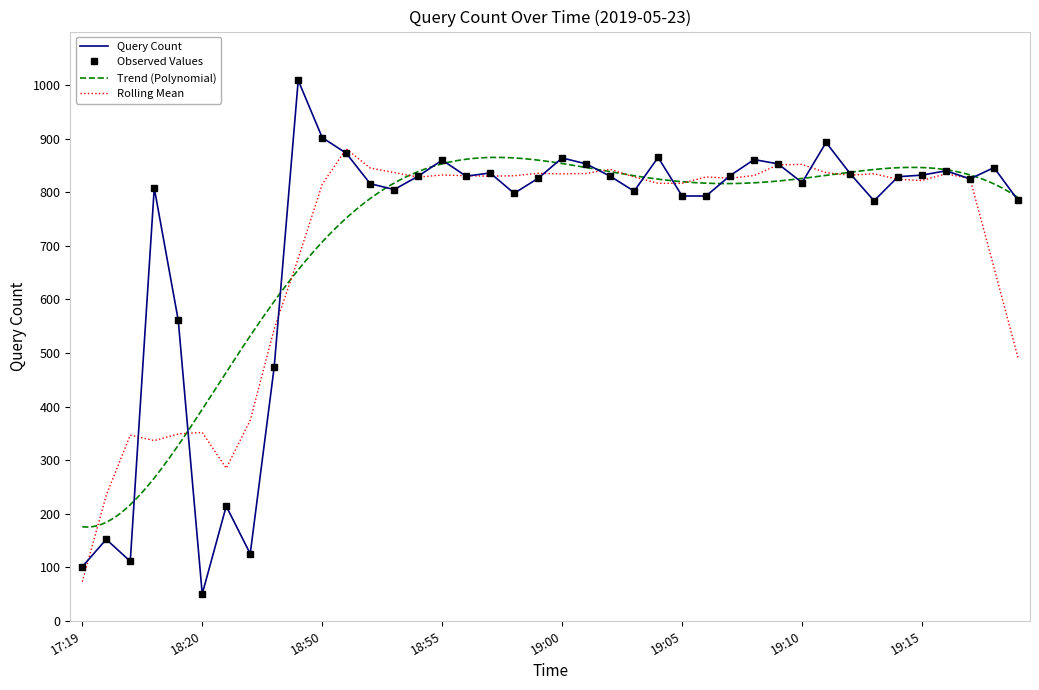

What is the approximate value at 19:19, to the nearest 10?

780